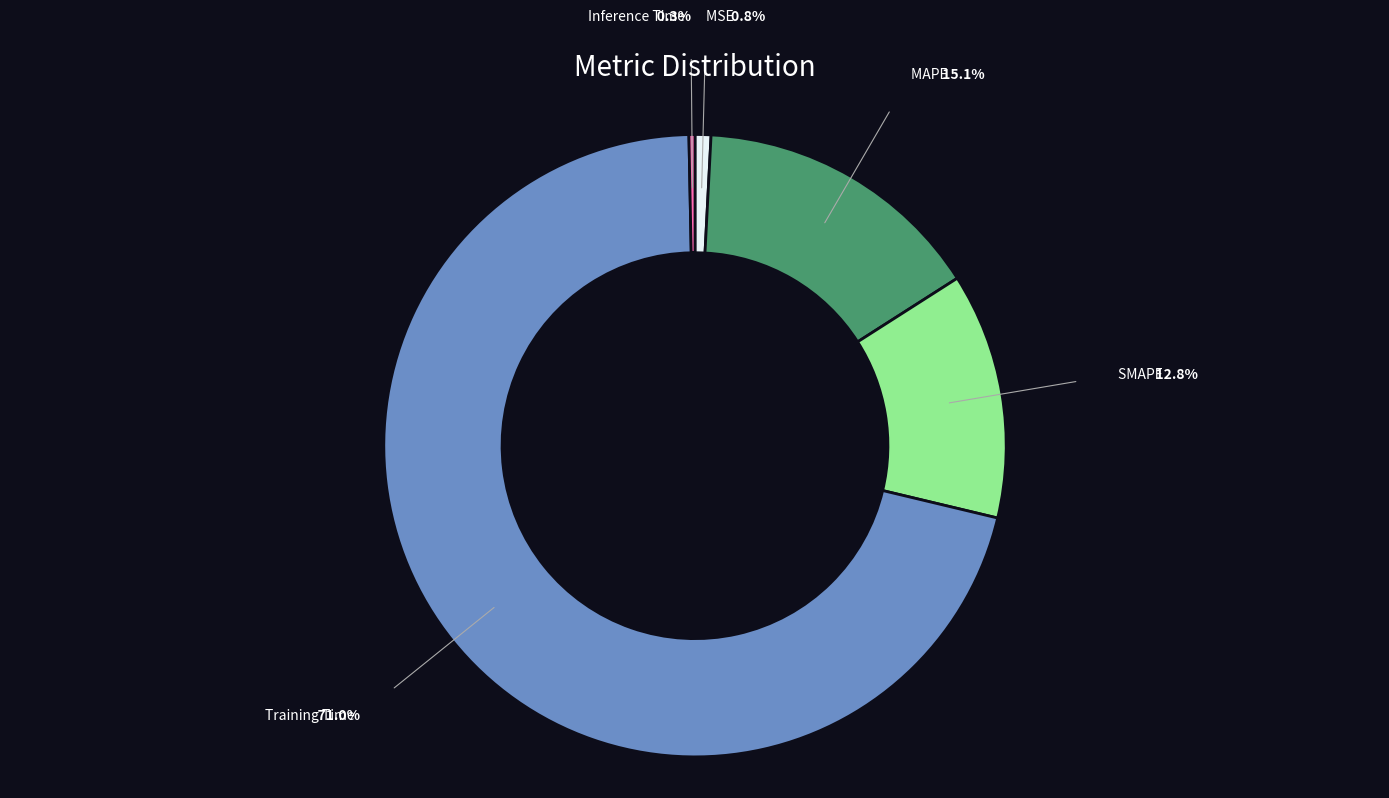

Count the number of slices in the pie.

5